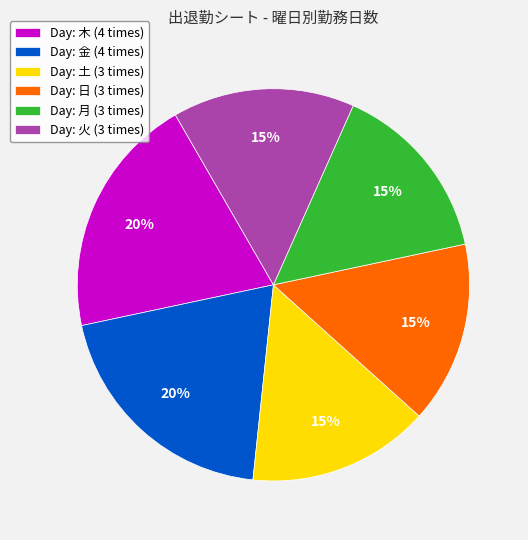

The Day: 日 (3 times) slice represents 22% of the pie. True or false?

False